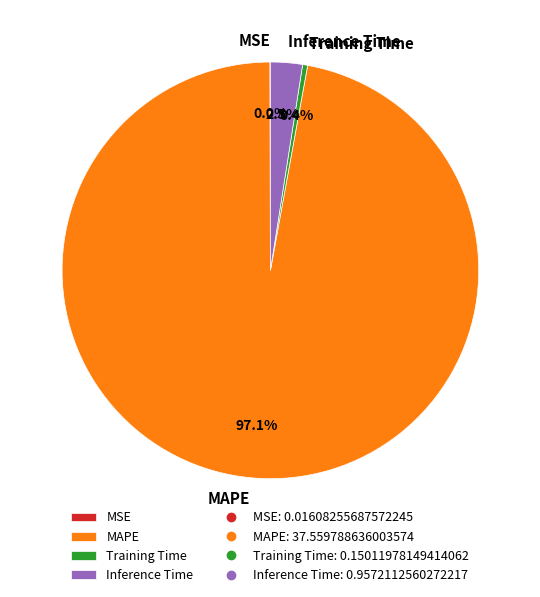

Which category accounts for the majority?

MAPE